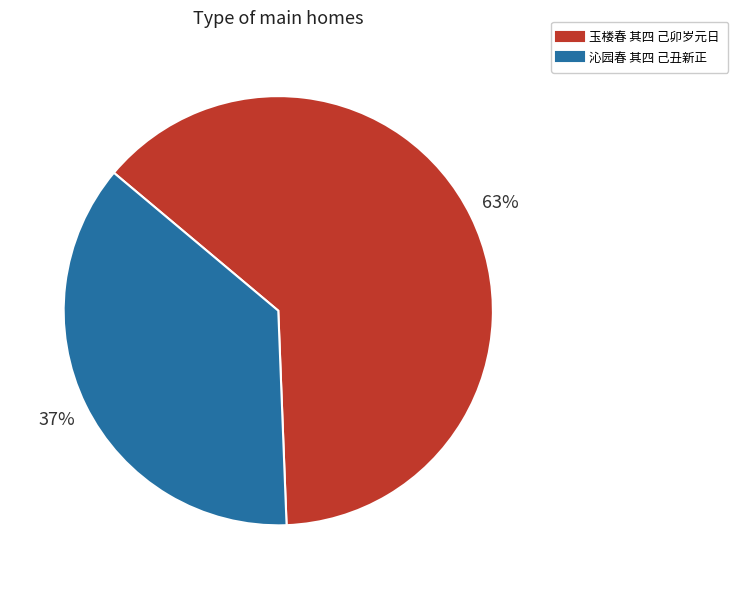

Which has a higher value, 玉楼春 其四 己卯岁元日 or 沁园春 其四 己丑新正?

玉楼春 其四 己卯岁元日